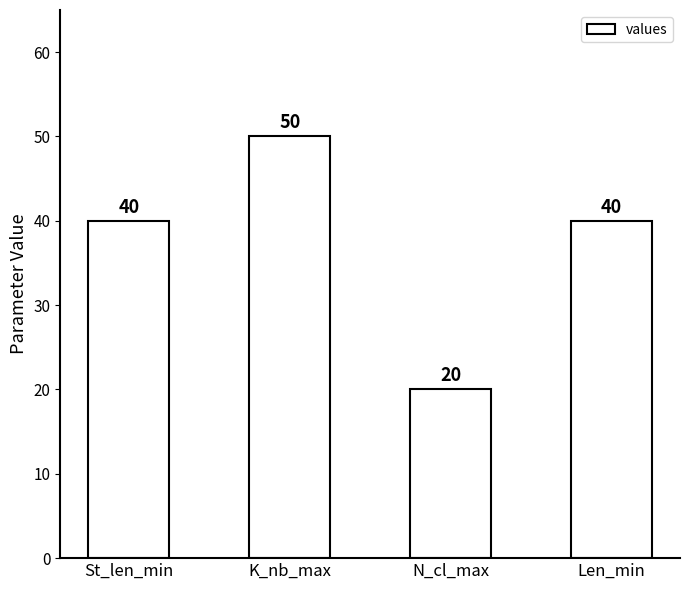

What is the approximate value at Len_min, to the nearest 5?

40